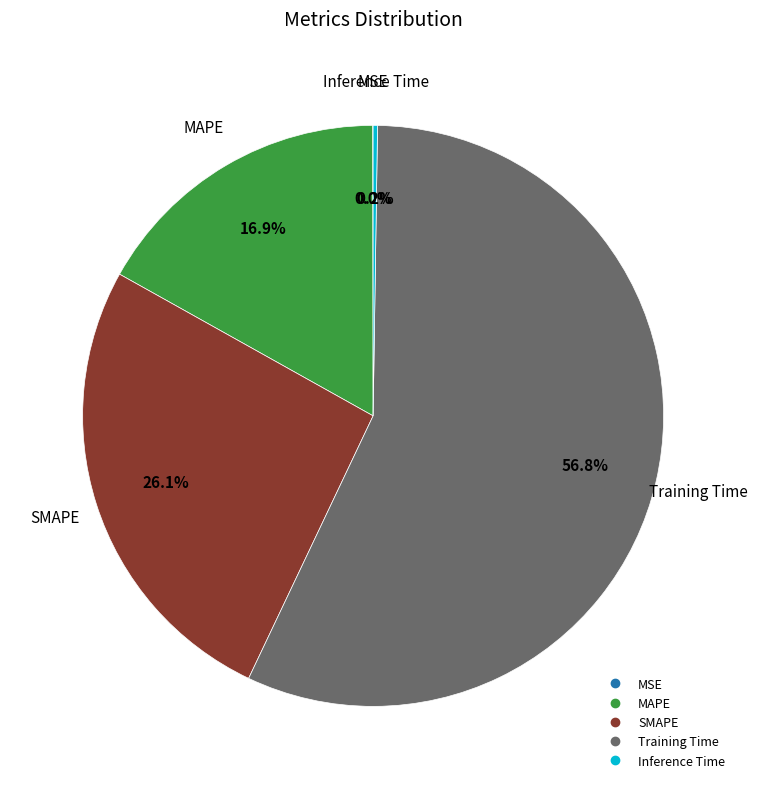

Combined, do Training Time and MAPE account for over 50%?

Yes